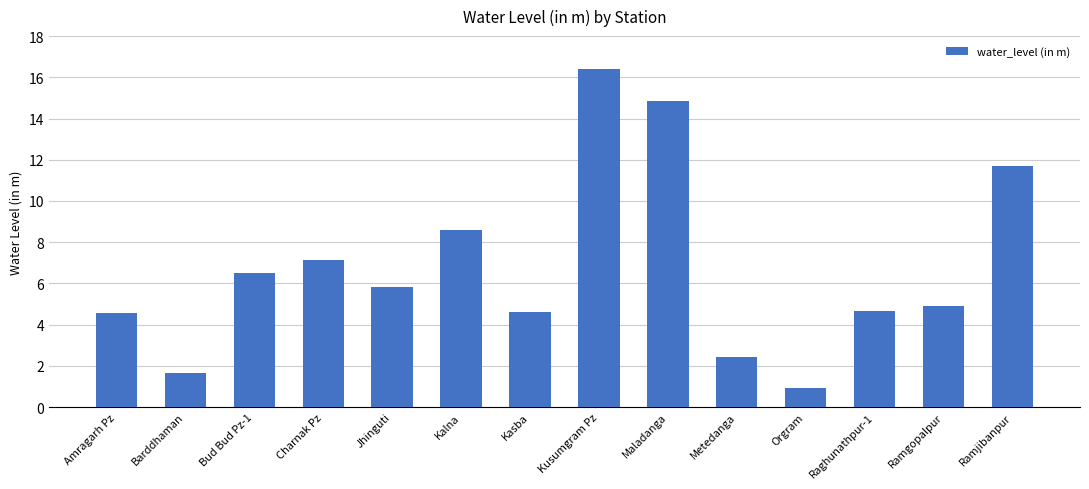

Which label corresponds to the largest value in the chart?

Kusumgram Pz